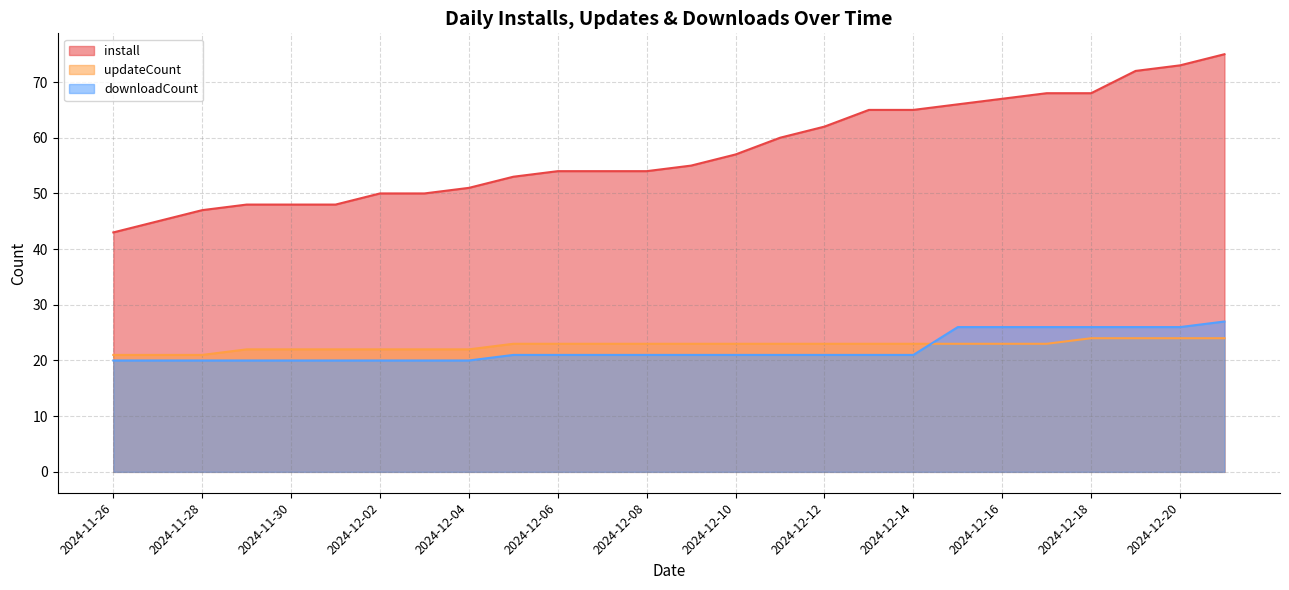

What is the approximate value of downloadCount at 2024-12-03?

20